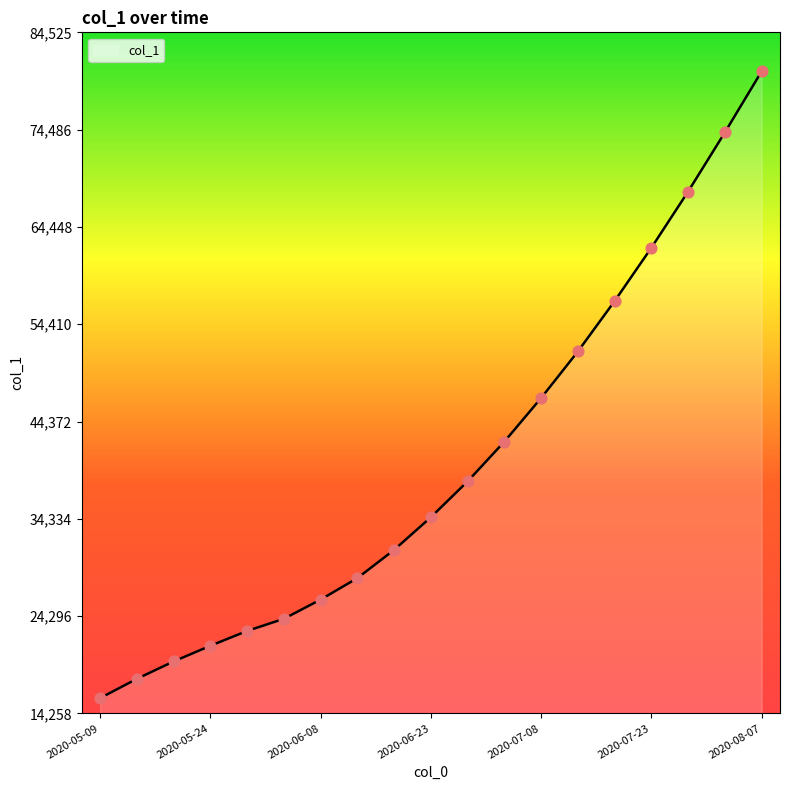

What is the maximum value shown in the chart?

80500.0